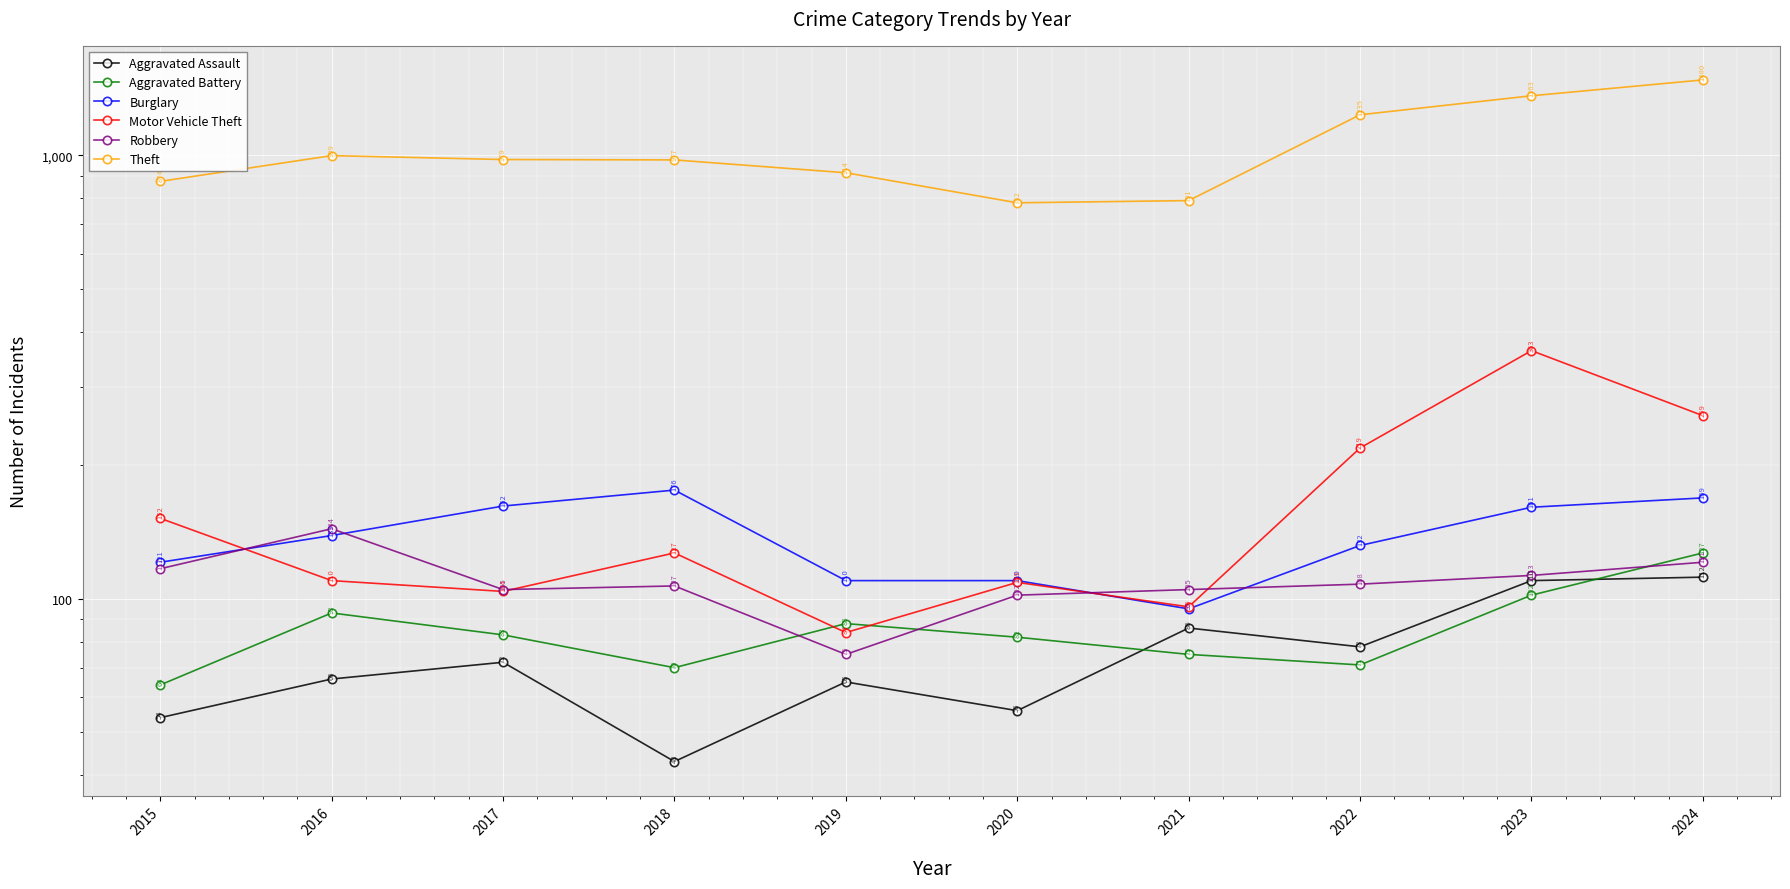

At which category does Motor Vehicle Theft reach its first local valley?

2017